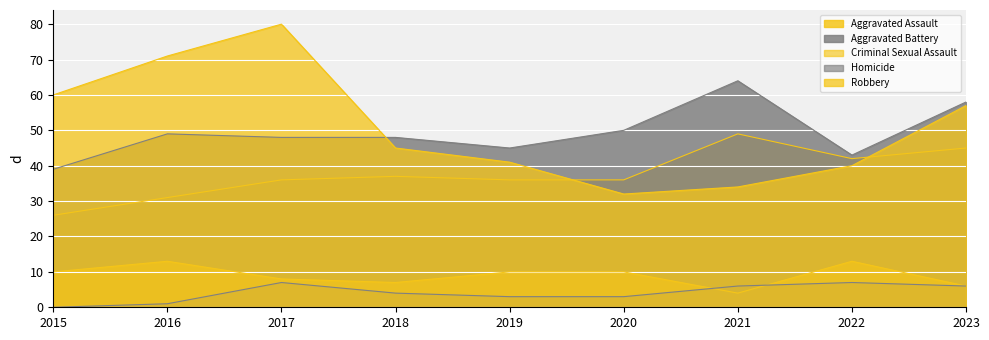

Which series has the widest spread of values?

Robbery